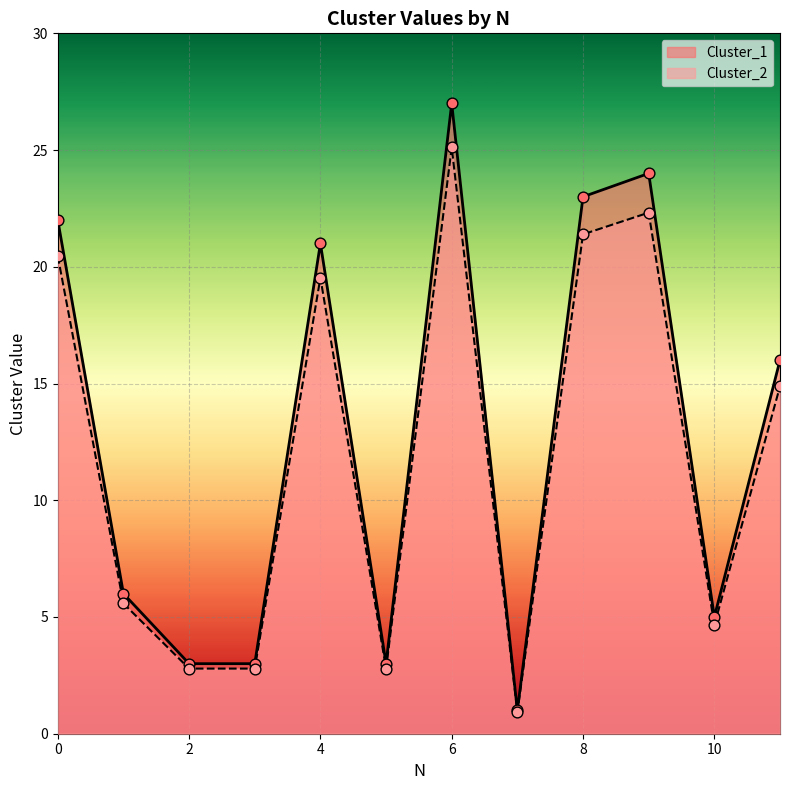

Which series has the largest range (max minus min)?

Cluster_1